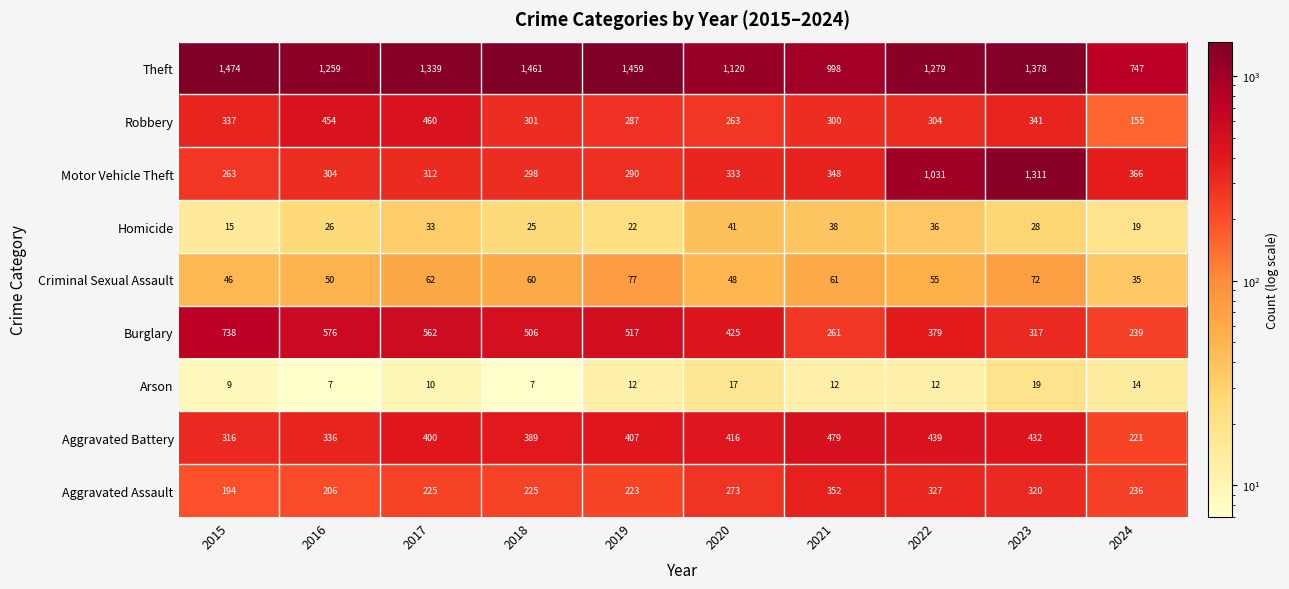

Is the value of Homicide at 2017 greater than the value of Robbery at 2017?

No